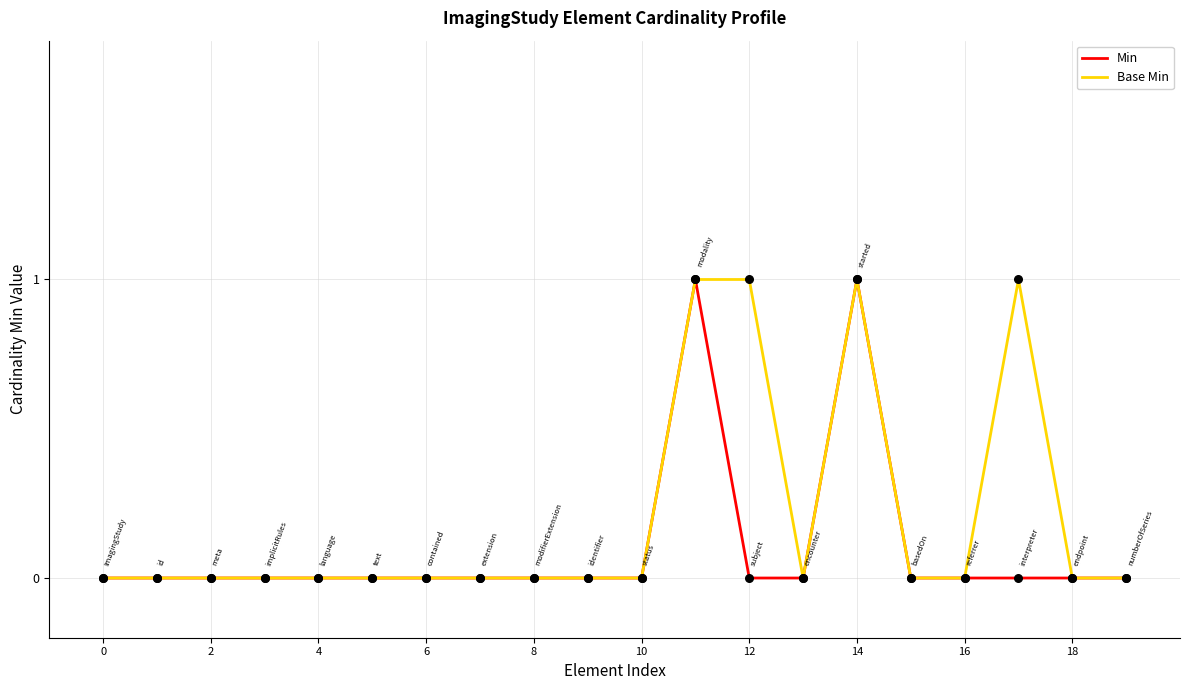

Which series has the largest total across all categories?

Base Min